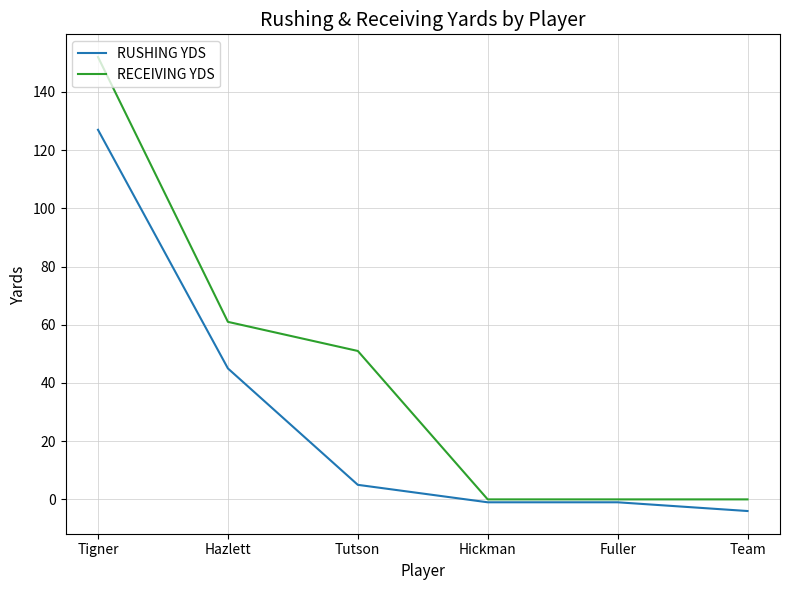

How many values in RUSHING YDS are below zero?

3